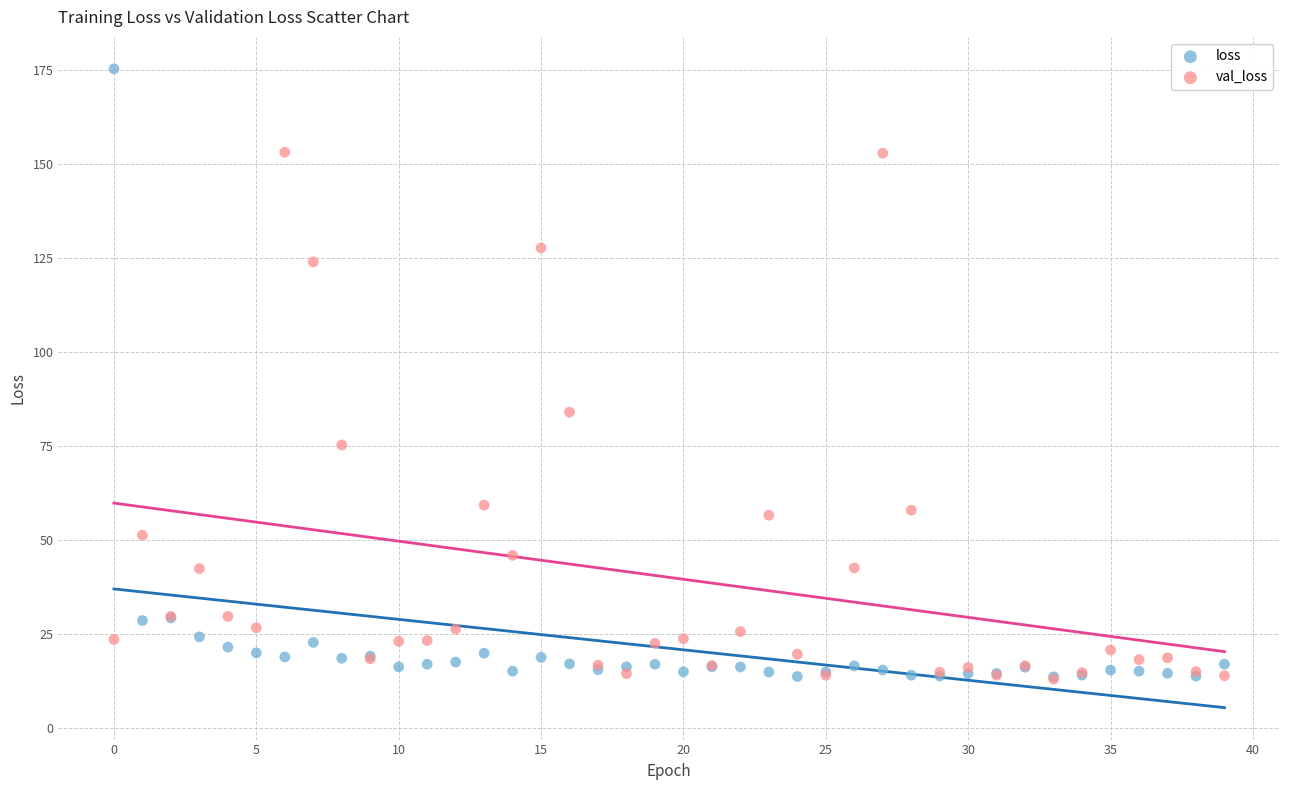

In the loss series, what Y value is closest to 94?

29.3